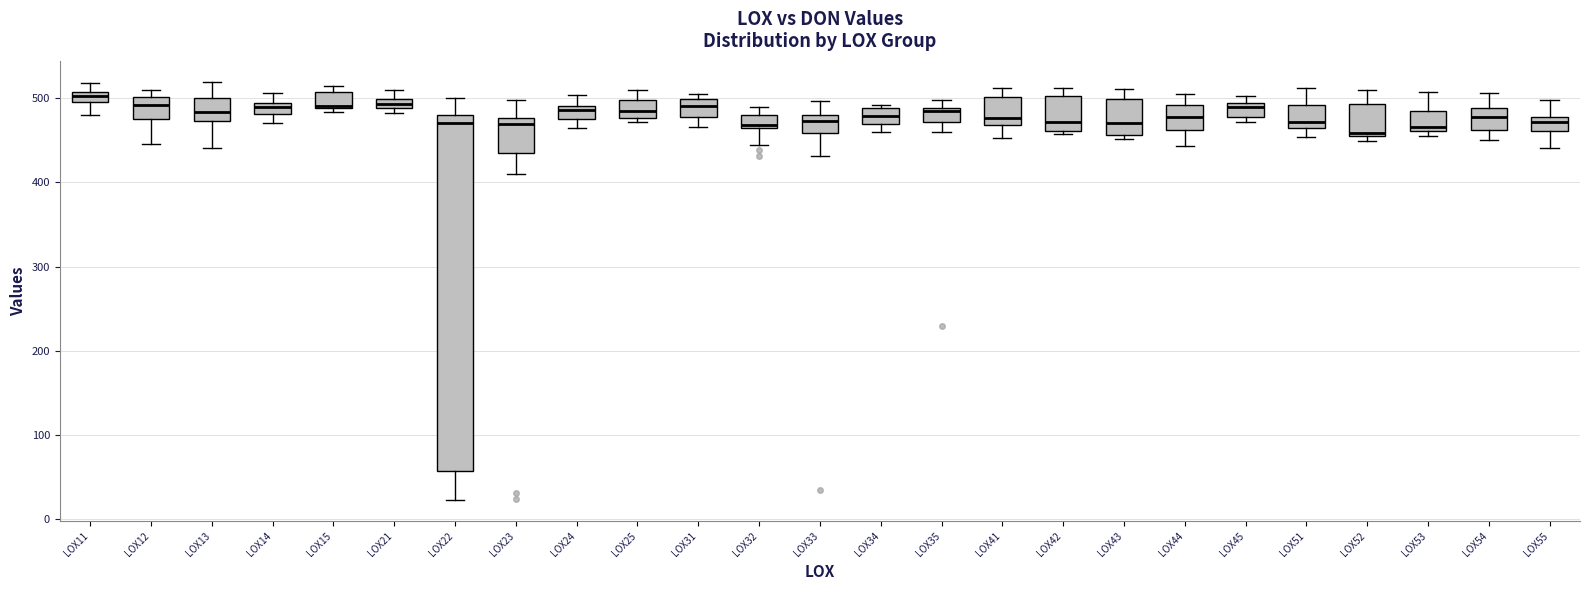

Where does the median line of the box for LOX34 sit on the y-axis? The values are not printed on the chart, so give them approximately, as read against the axis.

480